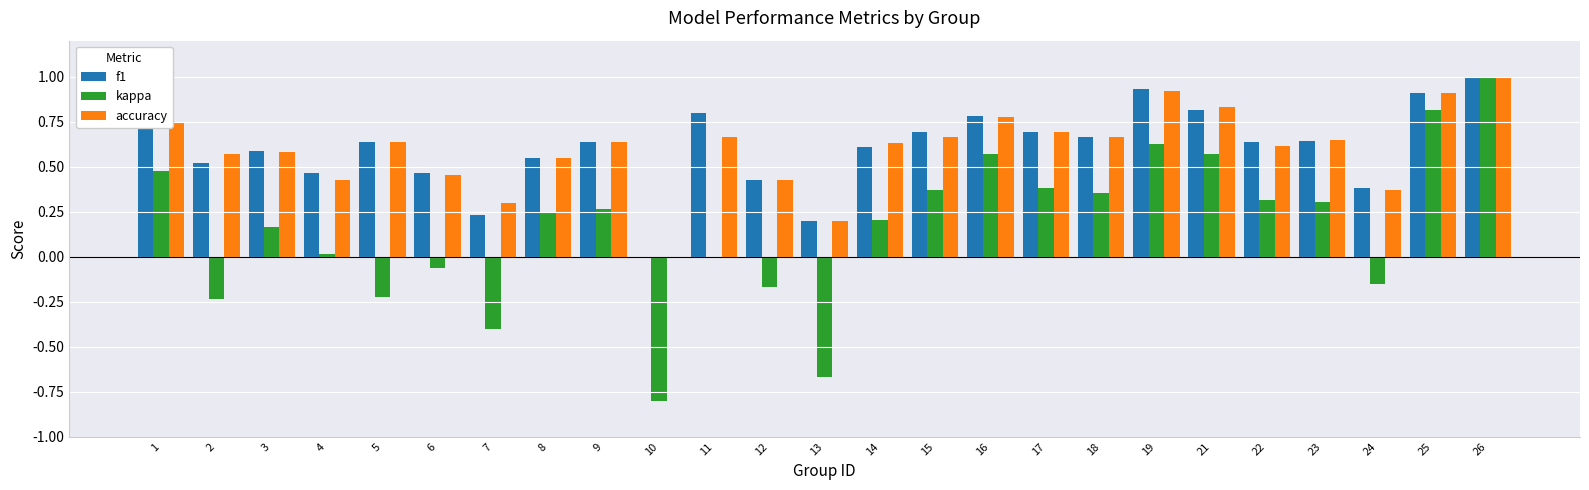

Which series changed the most between 10 and 21?

kappa